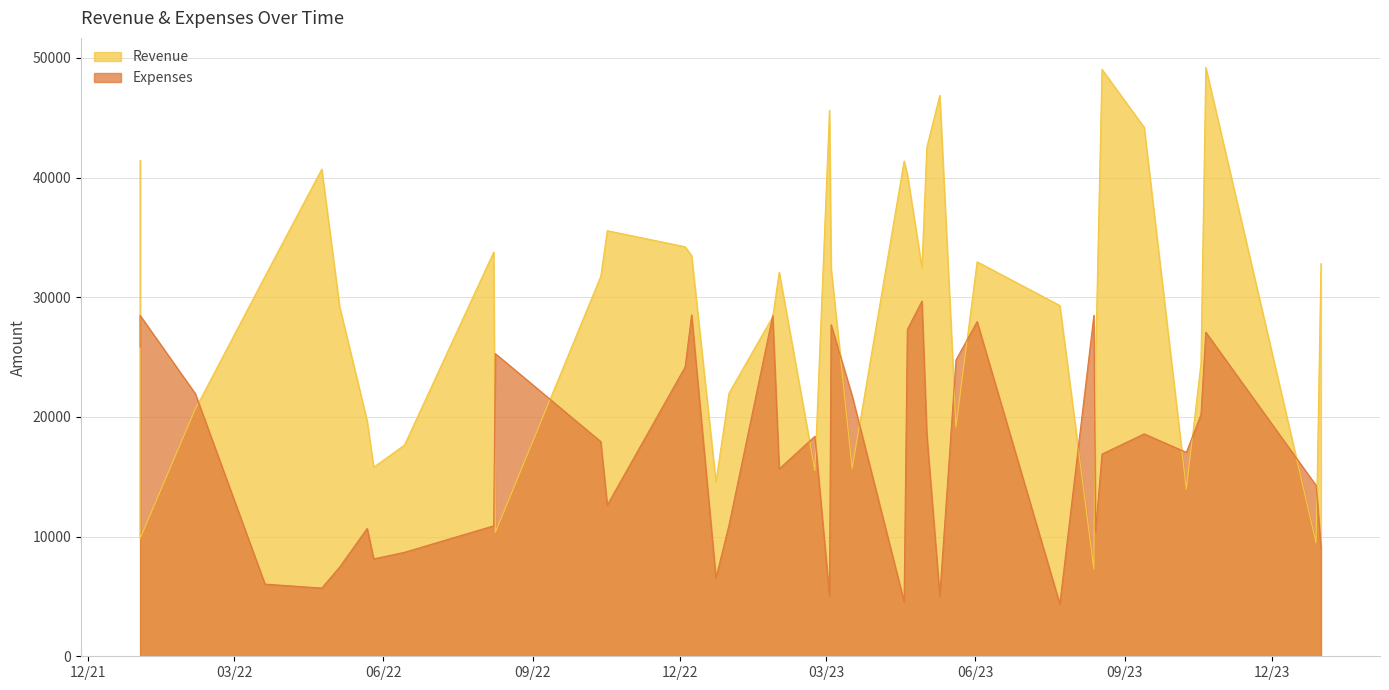

Rank the series by their maximum value, from highest to lowest.

Revenue, Expenses